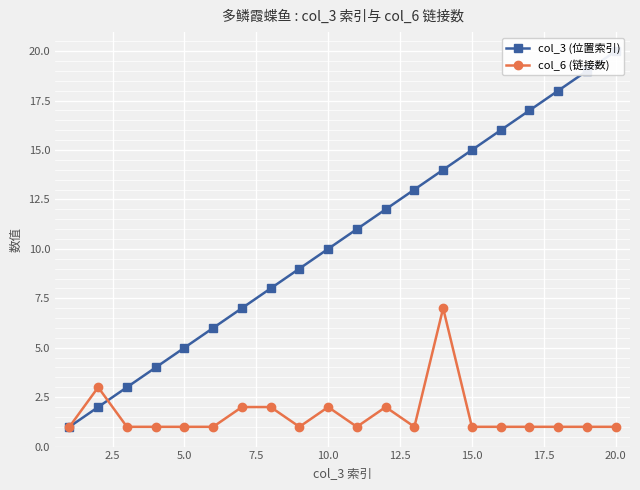

True or false: col_6 (链接数) has more than 1 points higher than both neighbors.

True